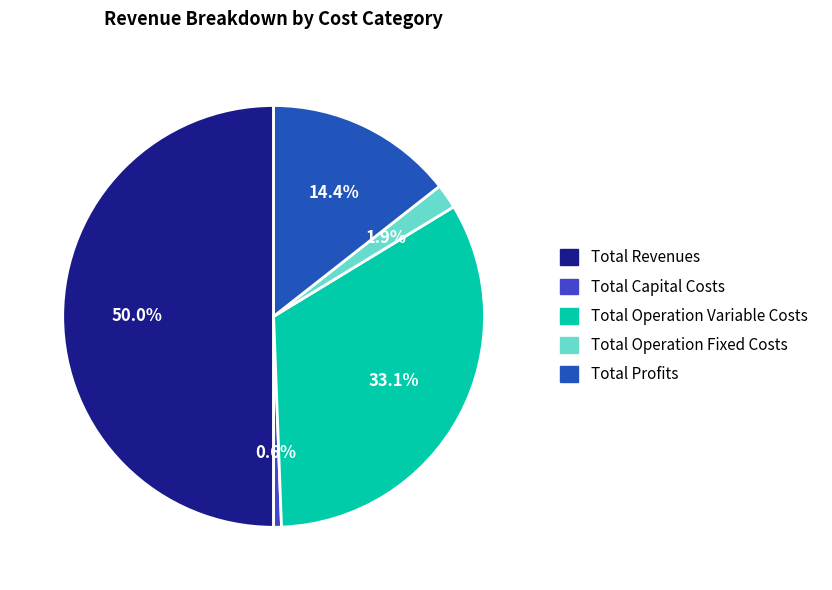

True or false: Total Operation Fixed Costs accounts for 2% of the total.

True